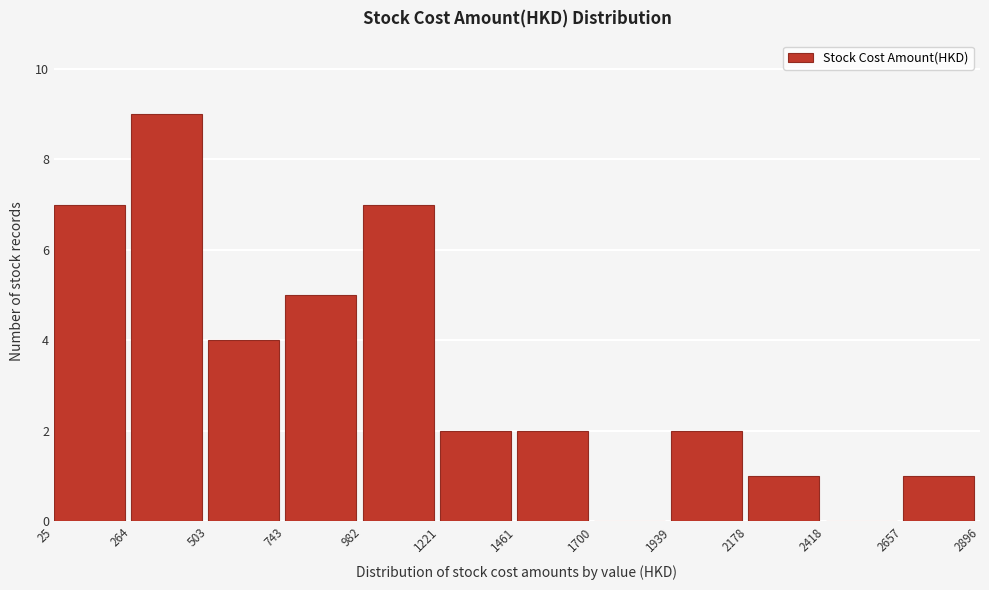

Reading left to right, list every bar in this chart as the range it spans on the x-axis followed by its height. The values are not printed on the chart, so give them approximately, as read against the axis.

25 to 264: 7
264 to 503: 9
503 to 743: 4
743 to 982: 5
982 to 1221: 7
1221 to 1461: 2
1461 to 1700: 2
1700 to 1939: 0
1939 to 2178: 2
2178 to 2418: 1
2418 to 2657: 0
2657 to 2896: 1